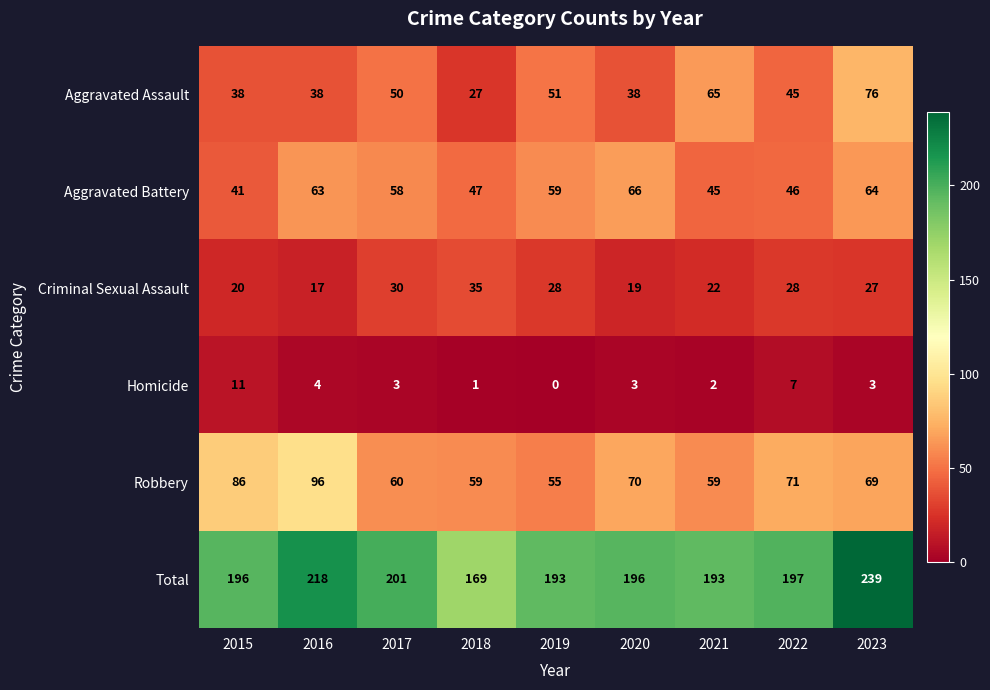

At how many categories does at least one series exceed 124?

9